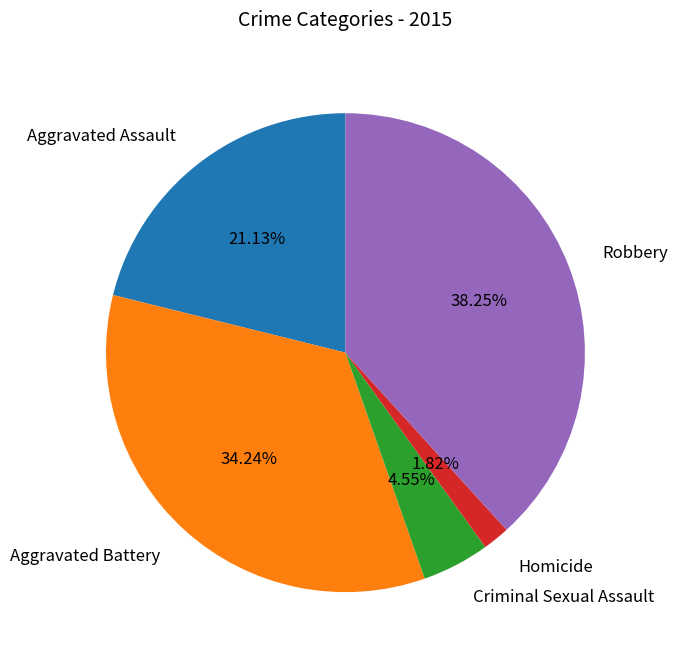

Which has a higher value, Homicide or Criminal Sexual Assault?

Criminal Sexual Assault